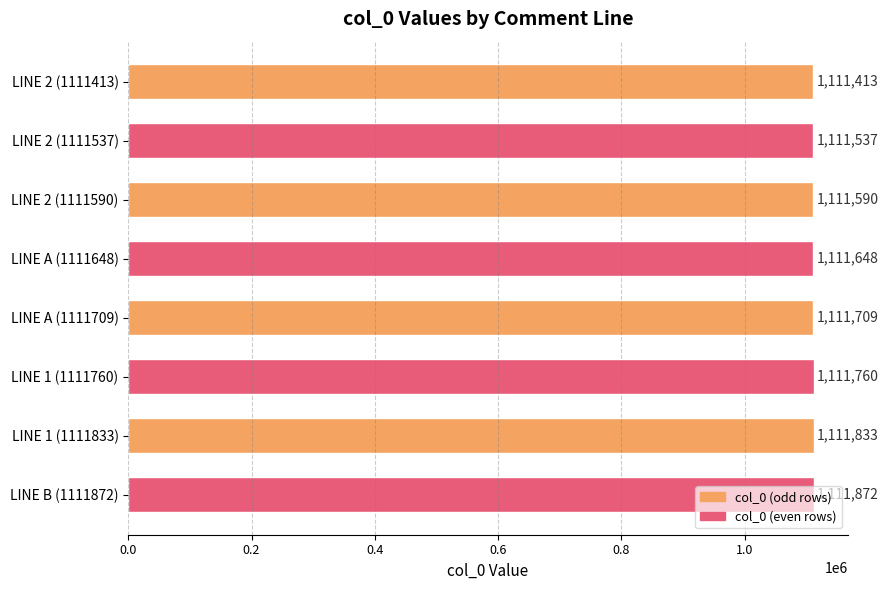

Are the bars grouped side by side (vs. stacked)?

No